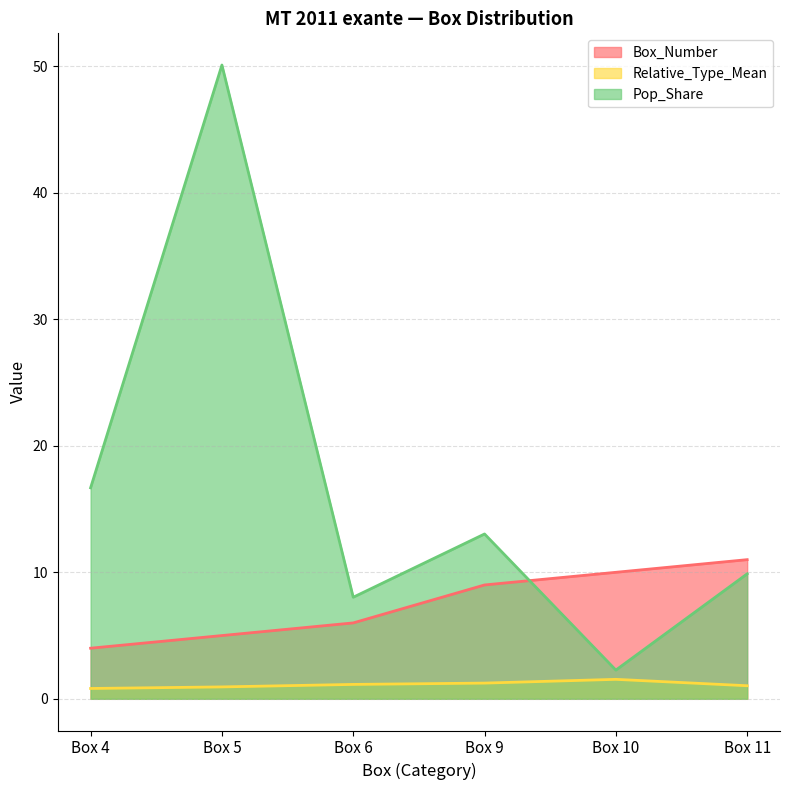

Which series changed the most between Box 6 and Box 10?

Pop_Share